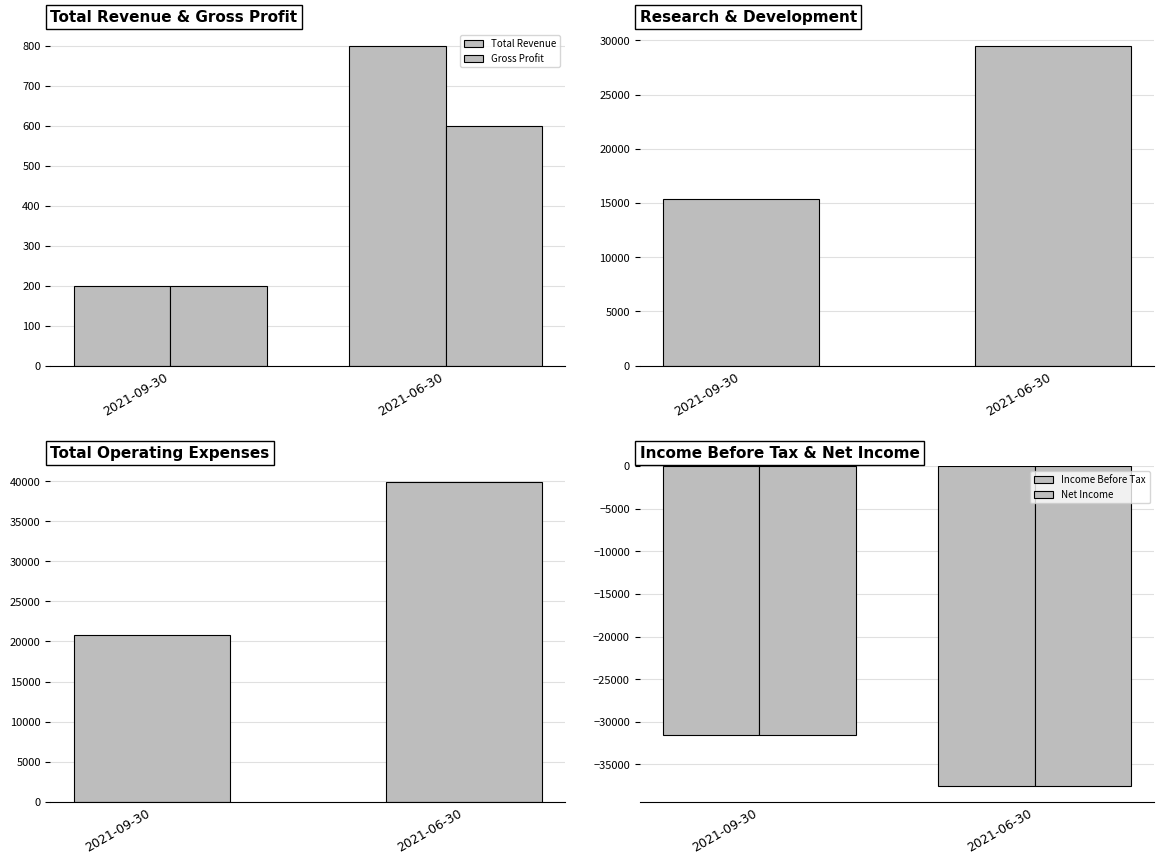

What is the value of the Total Operating Expenses bar at the 1st from the left?

20800